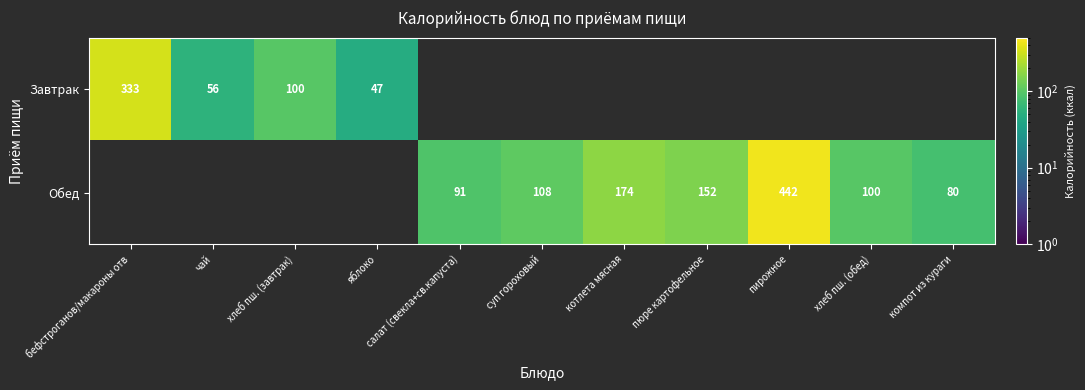

At which category does the chart reach its peak across all series?

пирожное